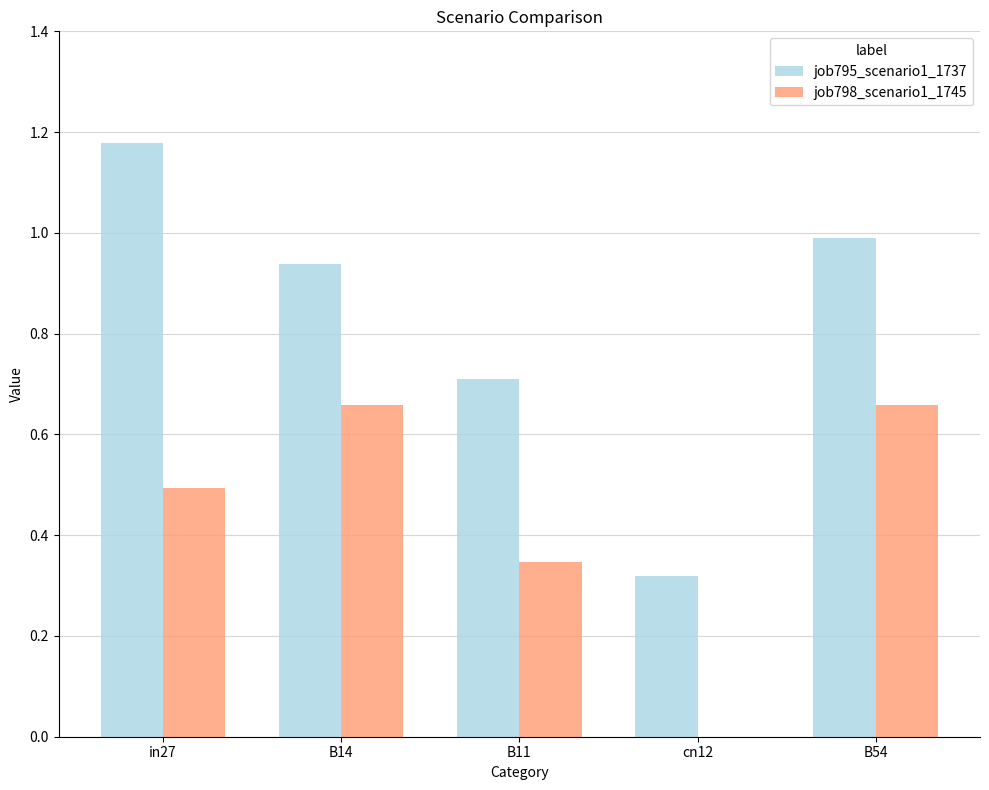

Between B14 and B11, which series saw the biggest shift?

job798_scenario1_1745